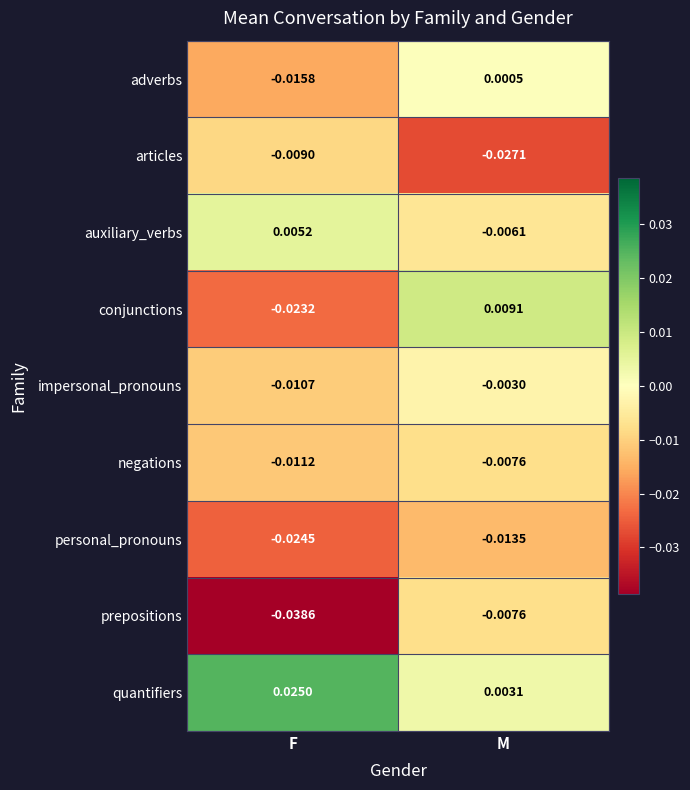

At which category is the sum across all series the highest?

M